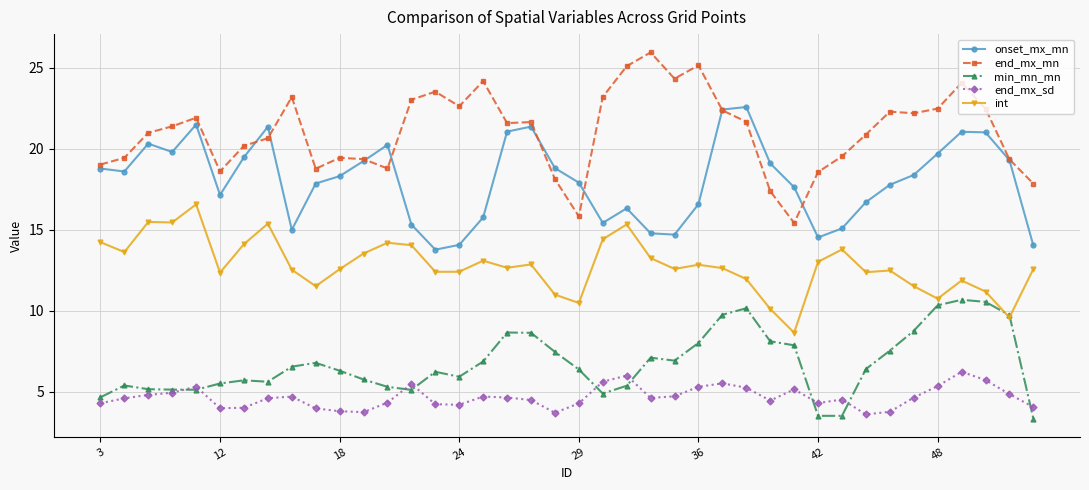

True or false: int has more than 1 interior local peaks.

True